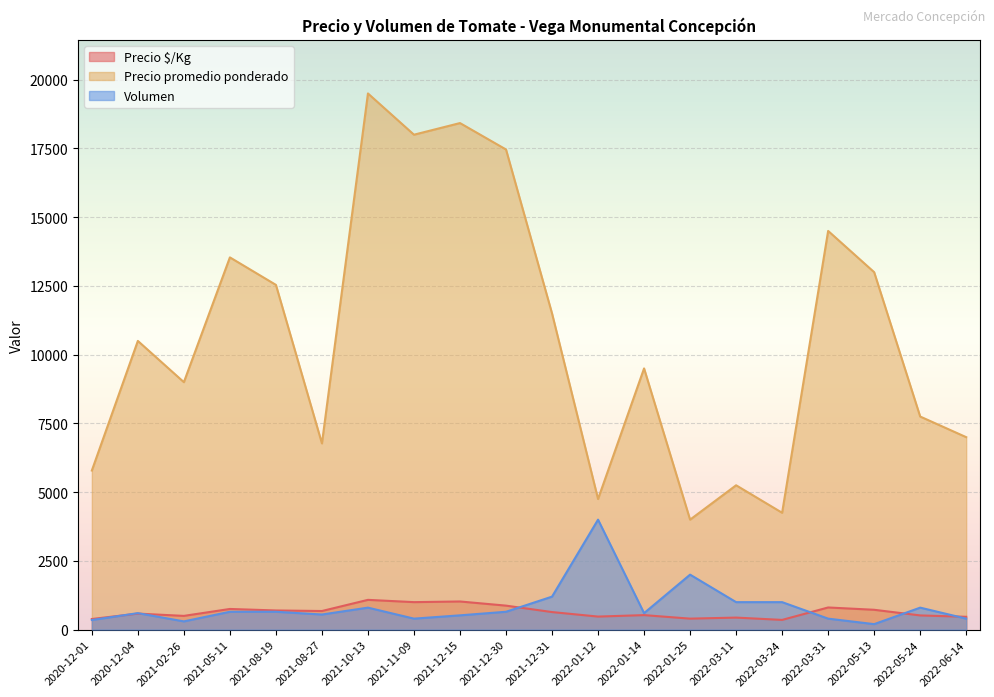

What is the value of the Precio $/Kg point at the 17th from the left?

806